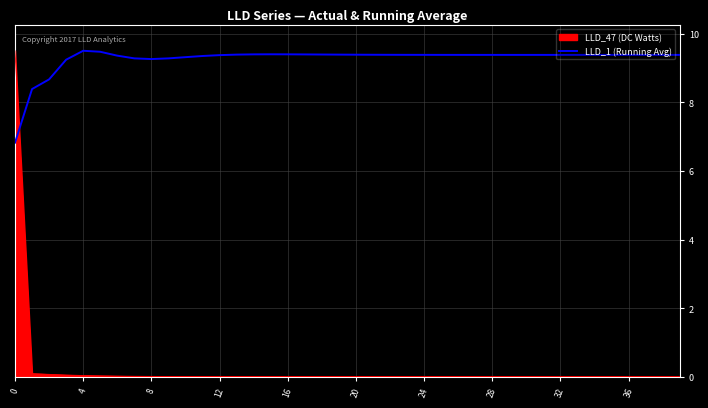

How many intersections are there between LLD_47 (DC Watts) and LLD_1 (Running Avg)?

1